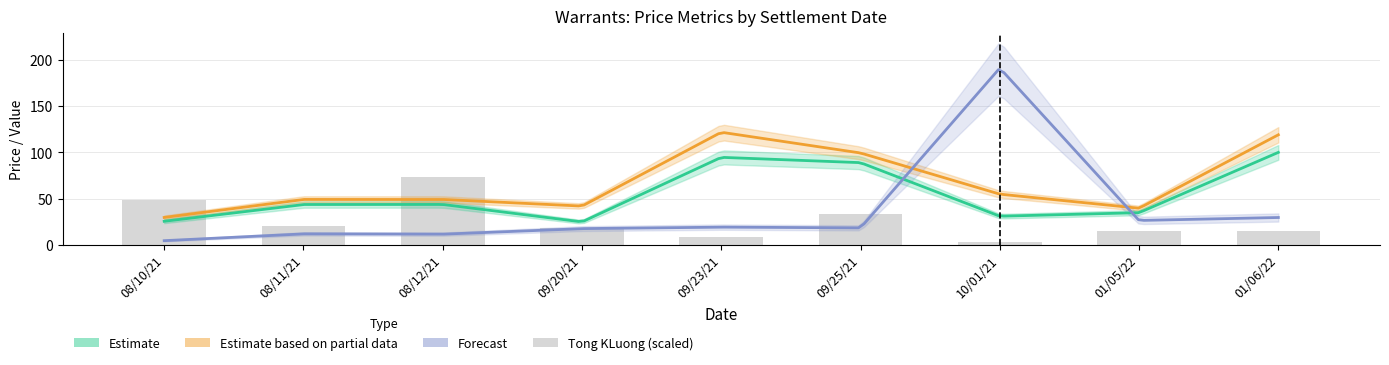

Where is the data nearest to the value 38?

09/25/21